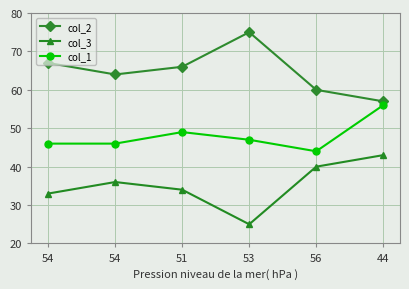

True or false: col_3 has a value of 55 at 54.

False